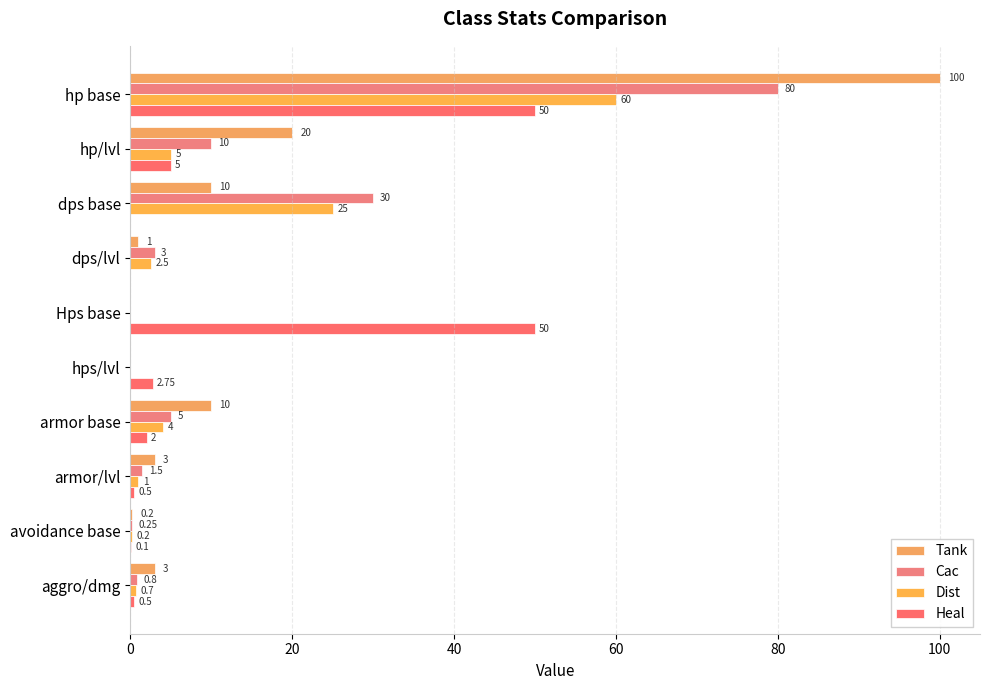

What is the label of the 6th bar from the right?

Hps base